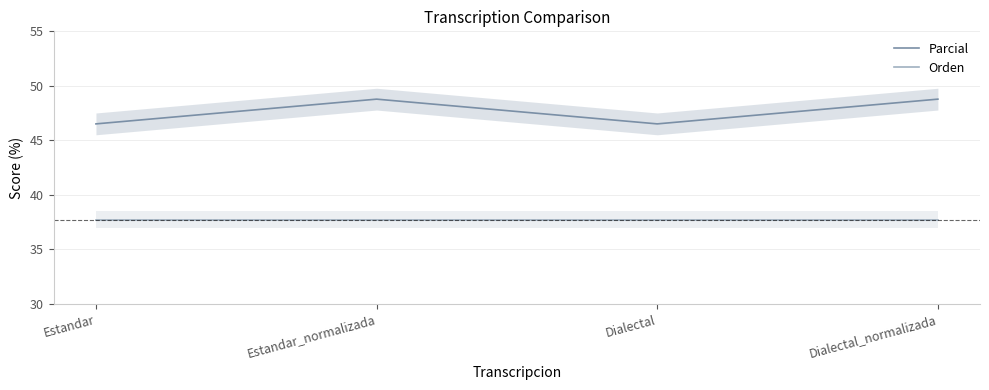

Rank the series by their average value, from highest to lowest.

Parcial, Orden